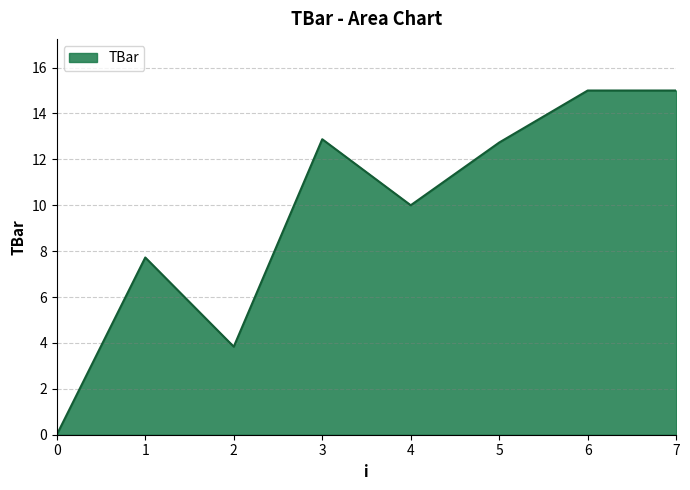

The value at 3 is 16.9. True or false?

False